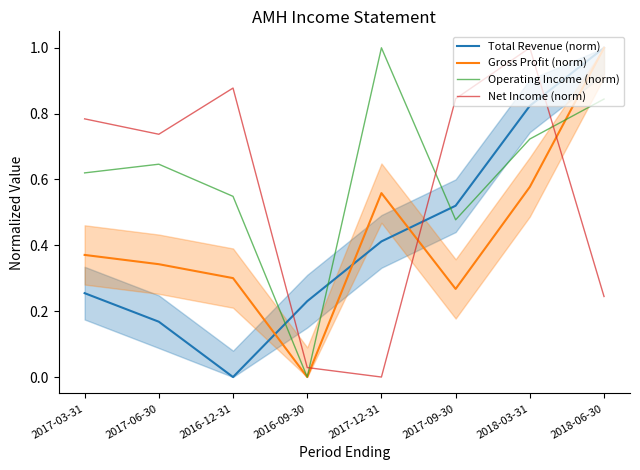

Reading right to left, what are all the values shown in this chart?

Total Revenue (norm): 2018-06-30=1.0	2018-03-31=0.8	2017-09-30=0.5	2017-12-31=0.4	2016-09-30=0.2	2016-12-31=0.0	2017-06-30=0.2	2017-03-31=0.3
Gross Profit (norm): 2018-06-30=1.0	2018-03-31=0.6	2017-09-30=0.3	2017-12-31=0.6	2016-09-30=0.0	2016-12-31=0.3	2017-06-30=0.3	2017-03-31=0.4
Operating Income (norm): 2018-06-30=0.8	2018-03-31=0.7	2017-09-30=0.5	2017-12-31=1.0	2016-09-30=0.0	2016-12-31=0.5	2017-06-30=0.6	2017-03-31=0.6
Net Income (norm): 2018-06-30=0.2	2018-03-31=1.0	2017-09-30=0.8	2017-12-31=0.0	2016-09-30=0.0	2016-12-31=0.9	2017-06-30=0.7	2017-03-31=0.8